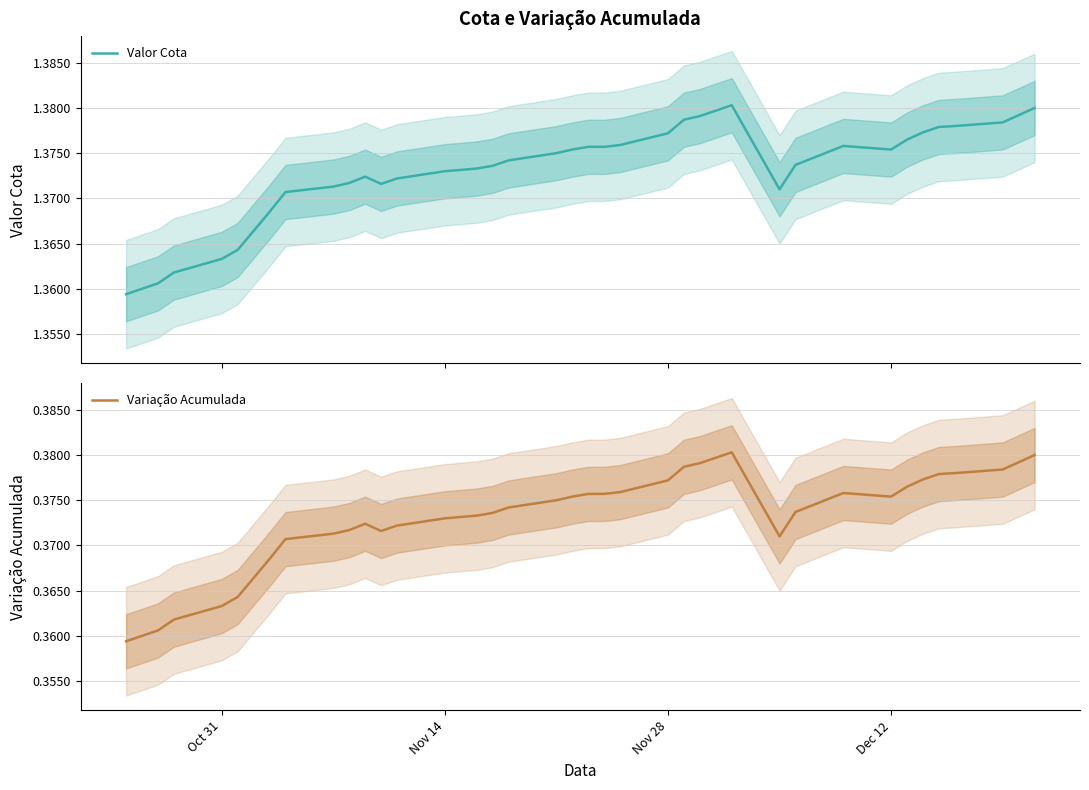

What is the value of the Valor Cota point at the 6th from the left?

1.4